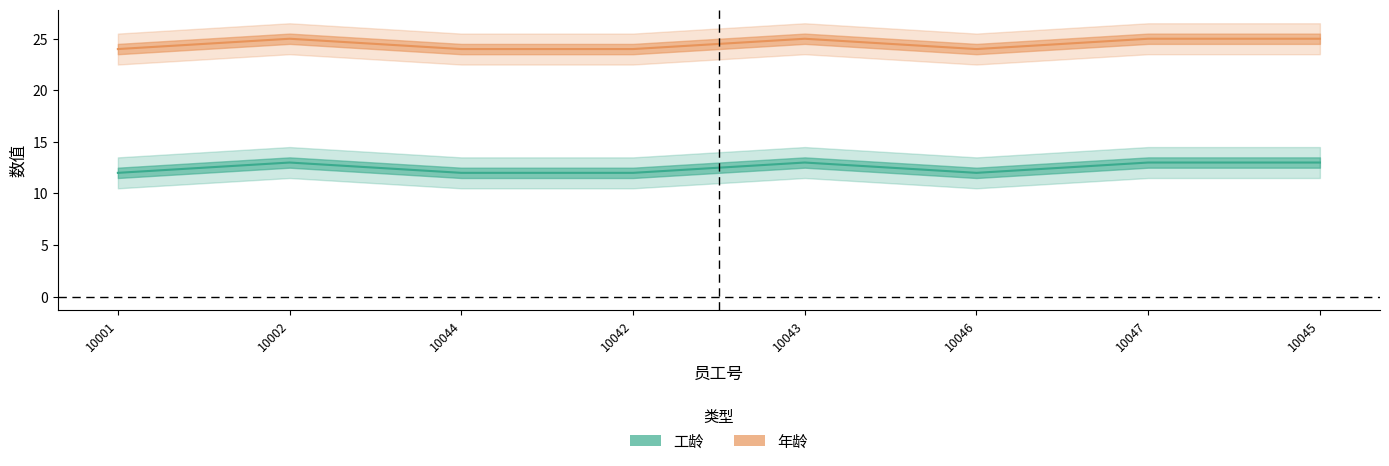

What is the approximate value of 年龄 at 10044?

24